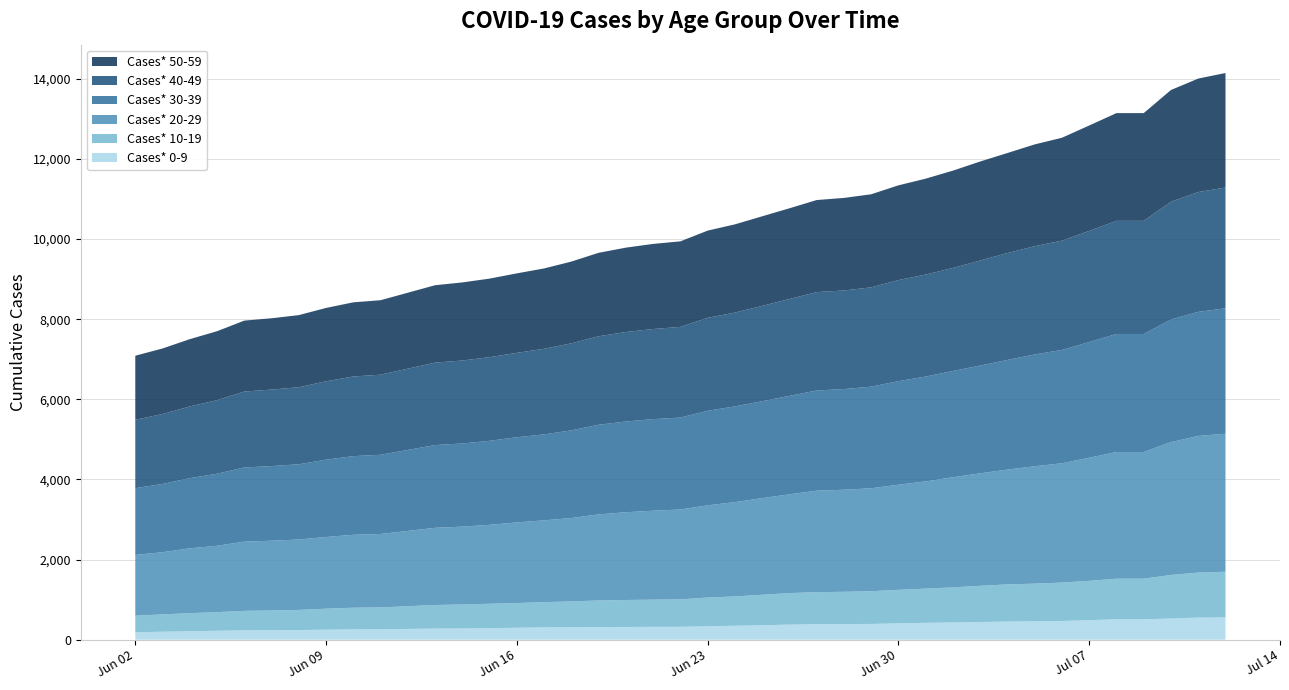

Reading left to right, extract all data points from this chart.

Cases* 0-9: 186	199	212	222	234	237	241	250	257	260	278	280	288	298	307	312	315	318	321	322	335	348	361	377	387	390	394	409	422	429	442	453	458	468	487	510	510	529	552	556
Cases* 10-19: 414	433	451	466	486	492	502	524	541	546	588	599	609	617	631	643	665	673	679	685	717	732	761	787	800	806	817	835	853	877	903	928	941	958	982	1013	1013	1087	1124	1140
Cases* 20-29: 1516	1552	1618	1657	1727	1742	1758	1790	1820	1833	1927	1943	1971	2013	2042	2083	2148	2191	2220	2243	2303	2354	2412	2465	2533	2547	2569	2625	2676	2749	2808	2865	2931	2978	3073	3161	3161	3317	3409	3446
Cases* 30-39: 1666	1704	1751	1798	1852	1863	1878	1930	1964	1977	2065	2076	2097	2125	2145	2188	2237	2264	2286	2295	2359	2389	2418	2457	2500	2513	2536	2585	2617	2653	2690	2737	2790	2829	2889	2947	2947	3060	3098	3129
Cases* 40-49: 1708	1745	1790	1836	1895	1909	1923	1956	1988	1999	2058	2071	2087	2107	2136	2172	2209	2234	2249	2263	2320	2342	2380	2418	2456	2461	2479	2522	2546	2571	2622	2668	2702	2728	2773	2824	2824	2939	2991	3015
Cases* 50-59: 1598	1636	1680	1721	1771	1780	1800	1831	1851	1859	1932	1949	1961	1984	2006	2040	2083	2106	2124	2135	2177	2202	2236	2264	2298	2310	2323	2365	2394	2429	2471	2497	2541	2568	2631	2689	2689	2789	2832	2859